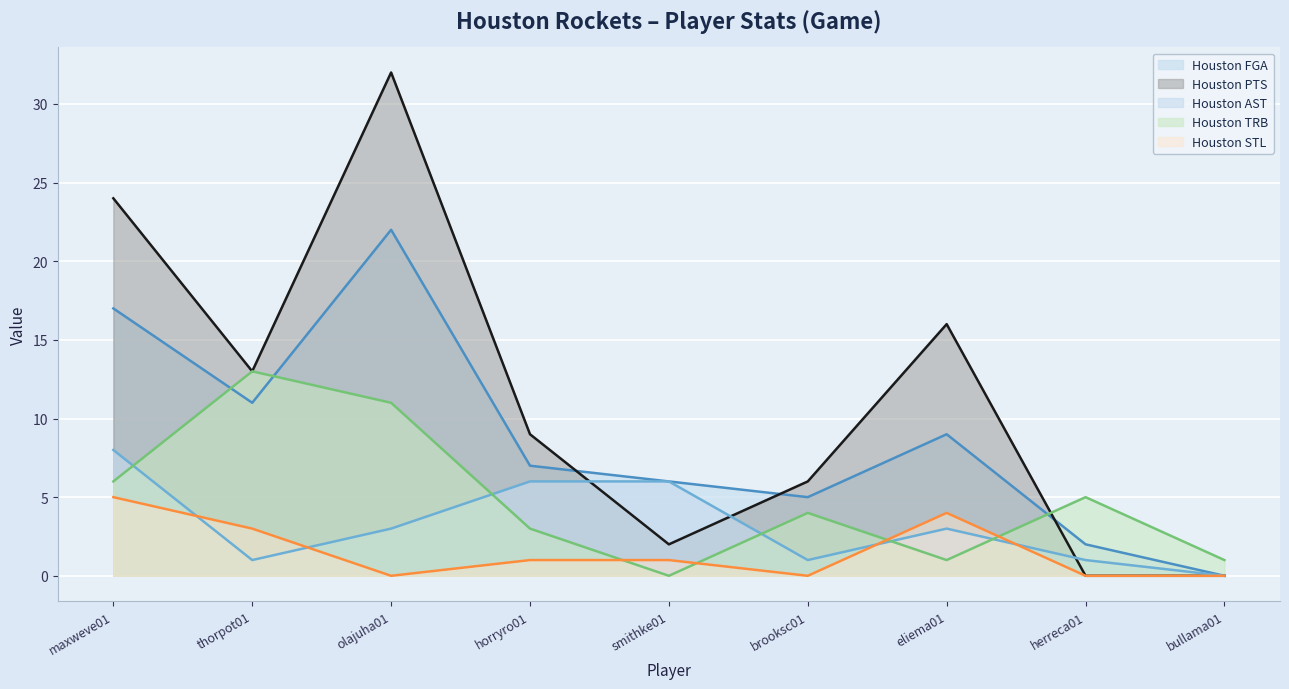

Reading left to right, list all the values displayed in this chart.

Houston FGA: maxweve01=17	thorpot01=11	olajuha01=22	horryro01=7	smithke01=6	brooksc01=5	eliema01=9	herreca01=2	bullama01=0
Houston PTS: maxweve01=24	thorpot01=13	olajuha01=32	horryro01=9	smithke01=2	brooksc01=6	eliema01=16	herreca01=0	bullama01=0
Houston AST: maxweve01=8	thorpot01=1	olajuha01=3	horryro01=6	smithke01=6	brooksc01=1	eliema01=3	herreca01=1	bullama01=0
Houston TRB: maxweve01=6	thorpot01=13	olajuha01=11	horryro01=3	smithke01=0	brooksc01=4	eliema01=1	herreca01=5	bullama01=1
Houston STL: maxweve01=5	thorpot01=3	olajuha01=0	horryro01=1	smithke01=1	brooksc01=0	eliema01=4	herreca01=0	bullama01=0